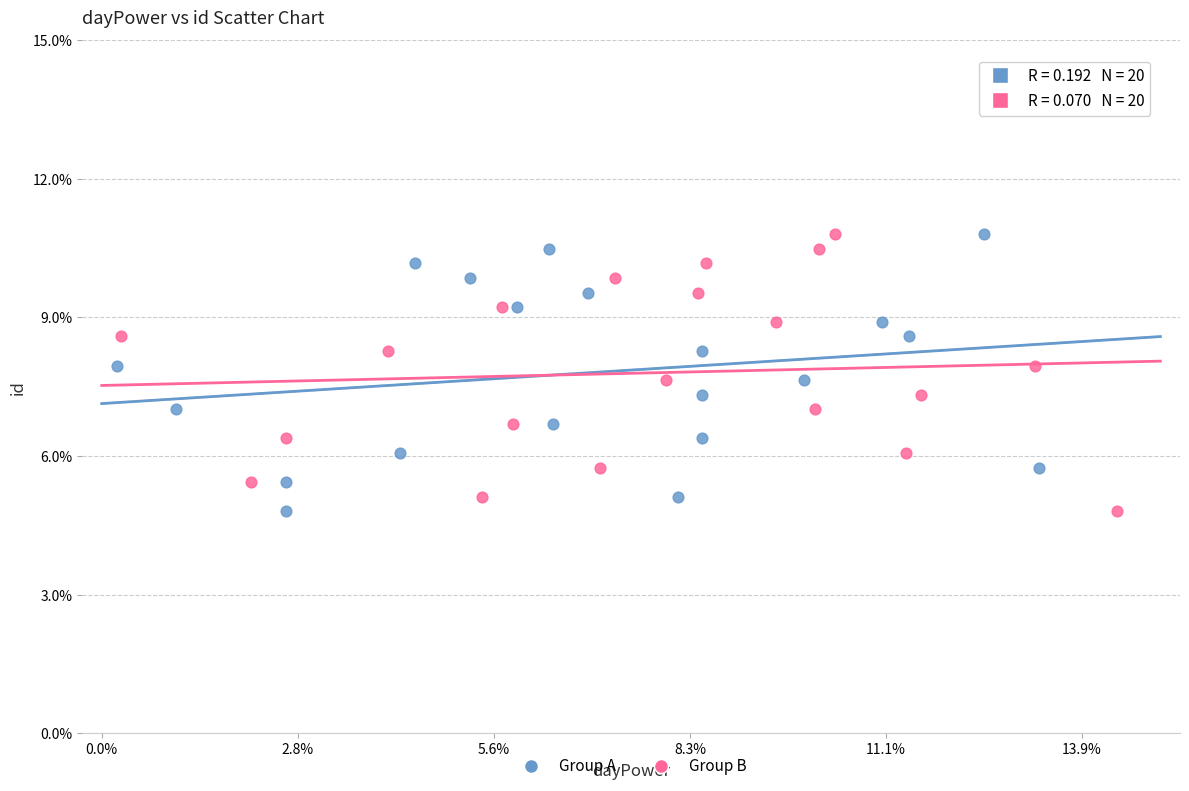

What are all the series names shown in the legend?

Group A, Group B